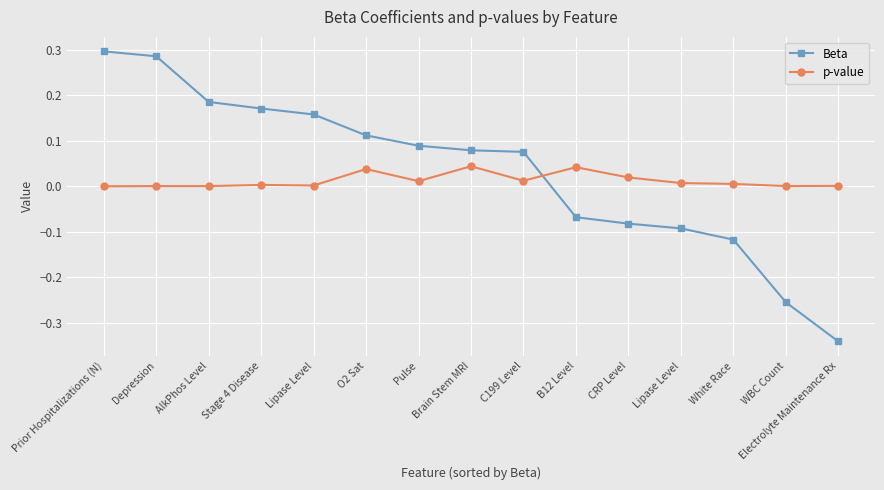

What are all the series names shown in the legend?

Beta, p-value